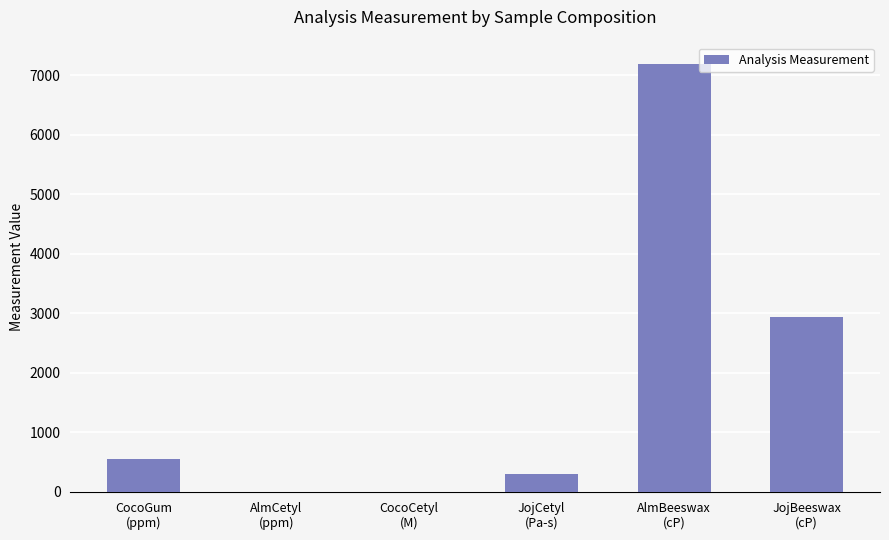

What is the ratio of the value at AlmBeeswax
(cP) to the value at JojCetyl
(Pa-s)?

24.0